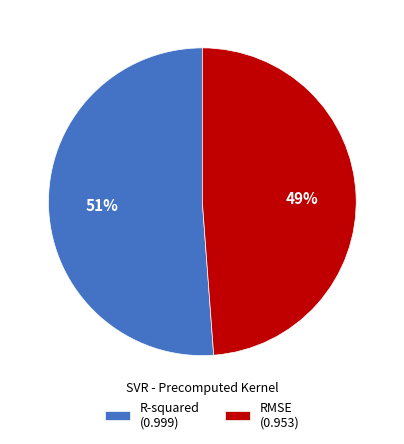

True or false: RMSE accounts for 49% of the total.

True